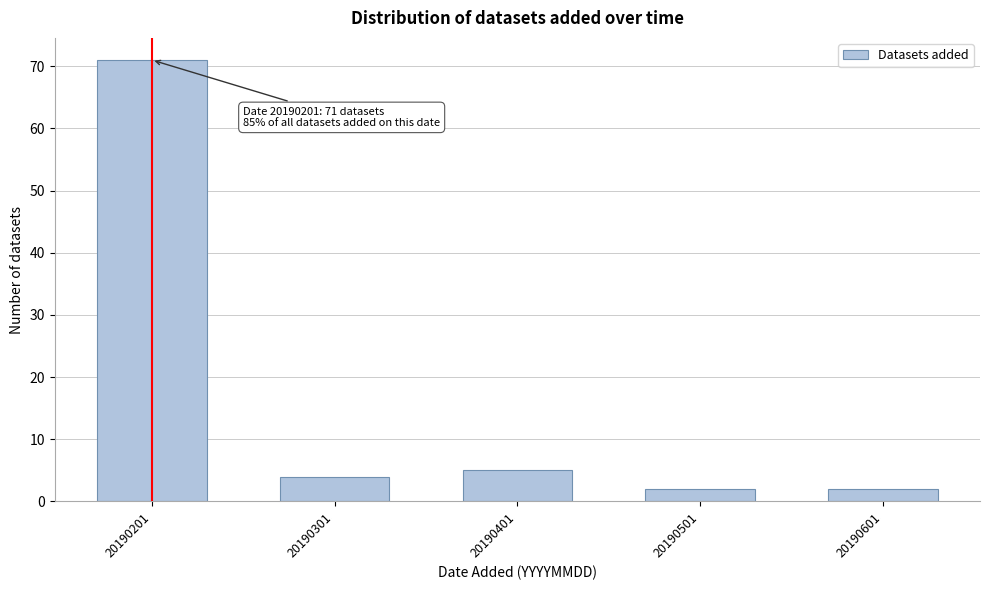

Reading left to right, extract all data points from this chart.

20190201=71	20190301=4	20190401=5	20190501=2	20190601=2